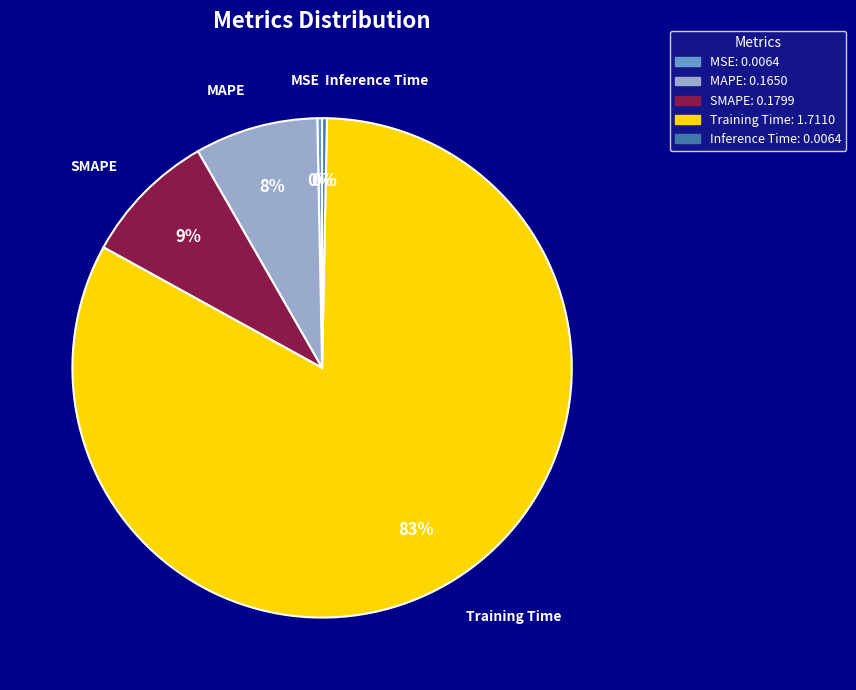

How many slices are in this pie chart?

5